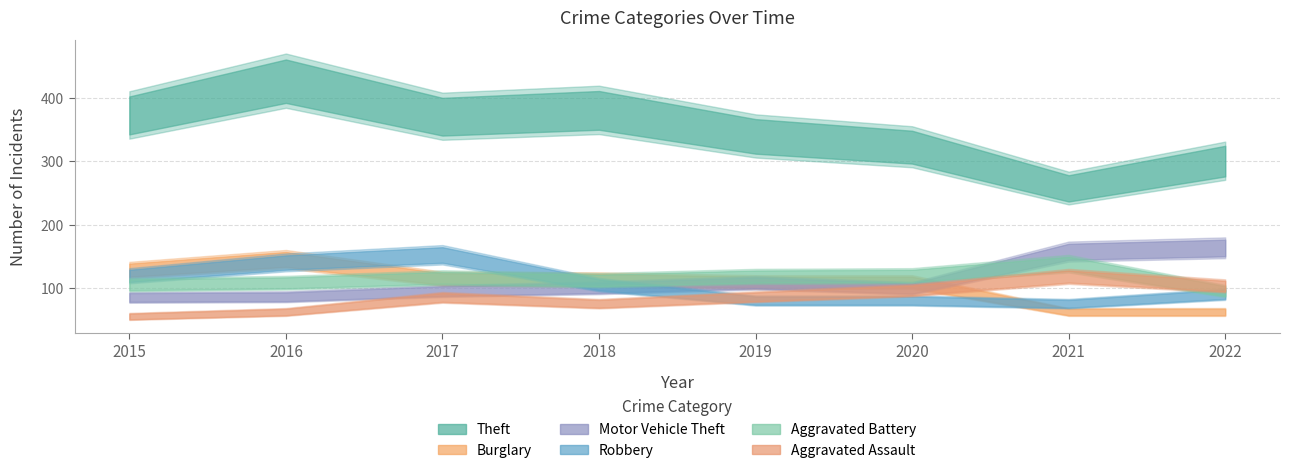

Which series has the widest spread of values?

Theft